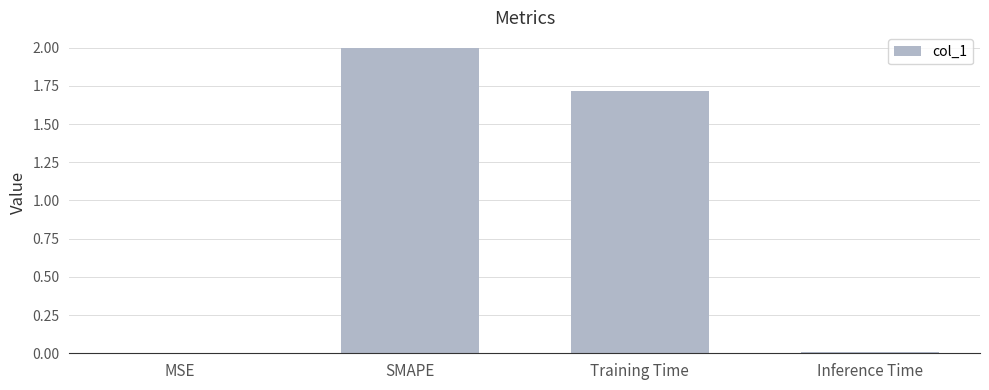

Are the bars horizontal?

No